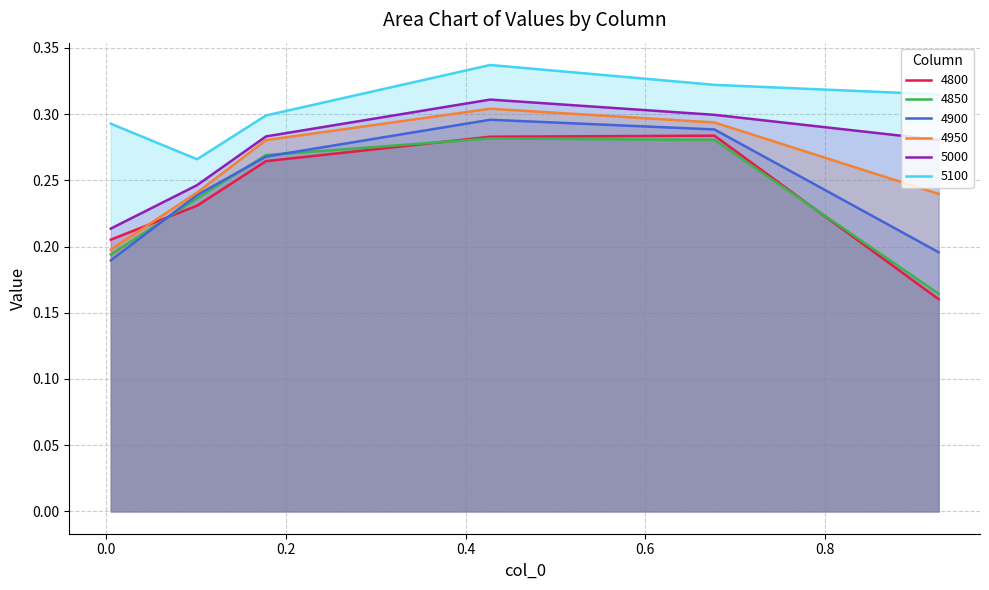

At how many categories does at least one series exceed 0?

6